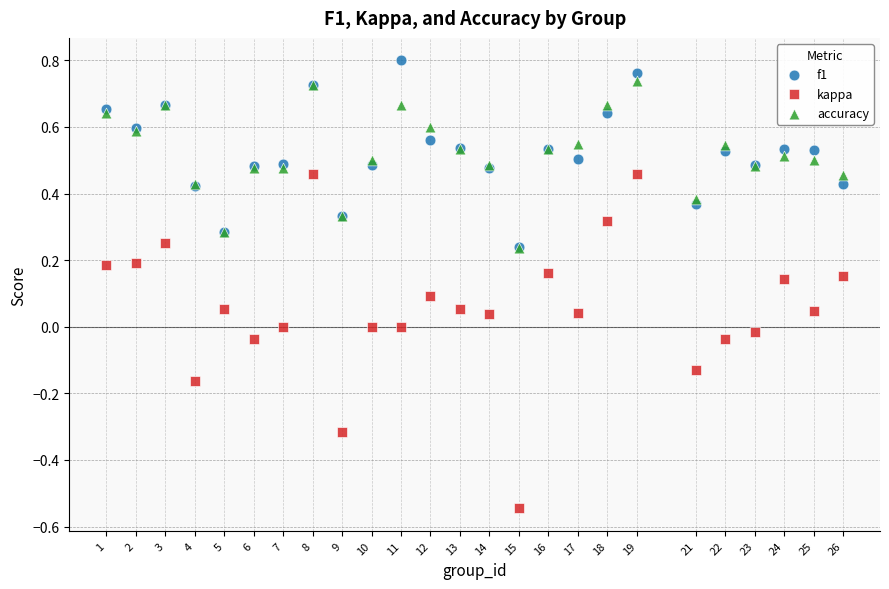

Which series reaches the minimum Y coordinate?

kappa